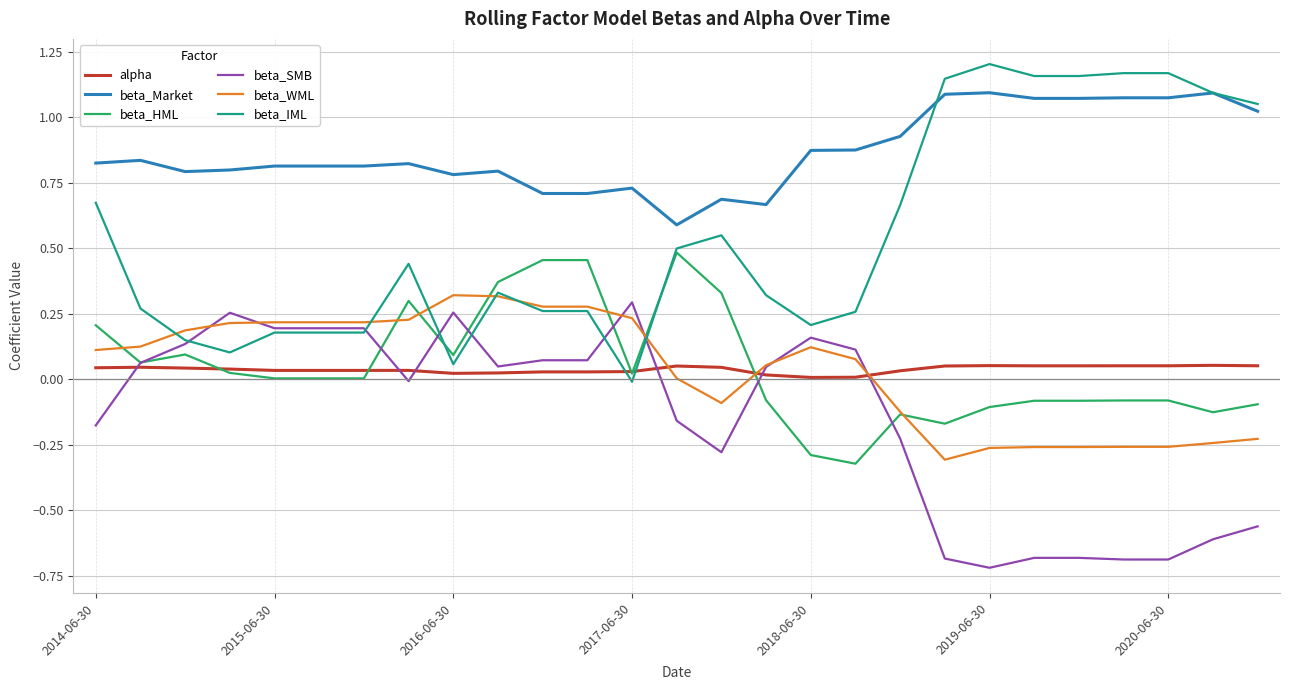

True or false: beta_WML and alpha cross at least once.

True